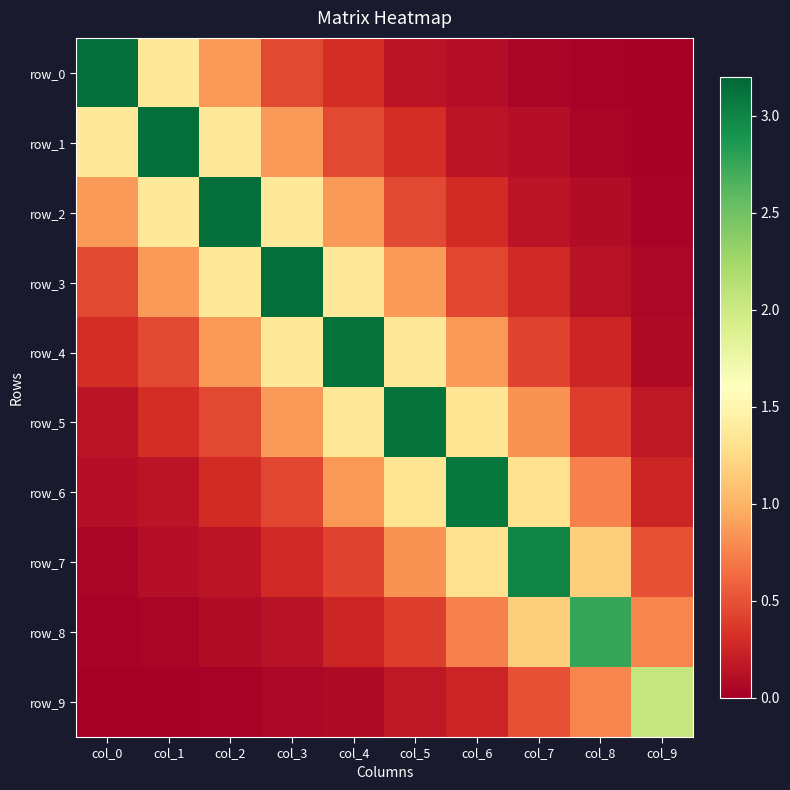

The value of row_5 at col_7 is 0.8. True or false?

True